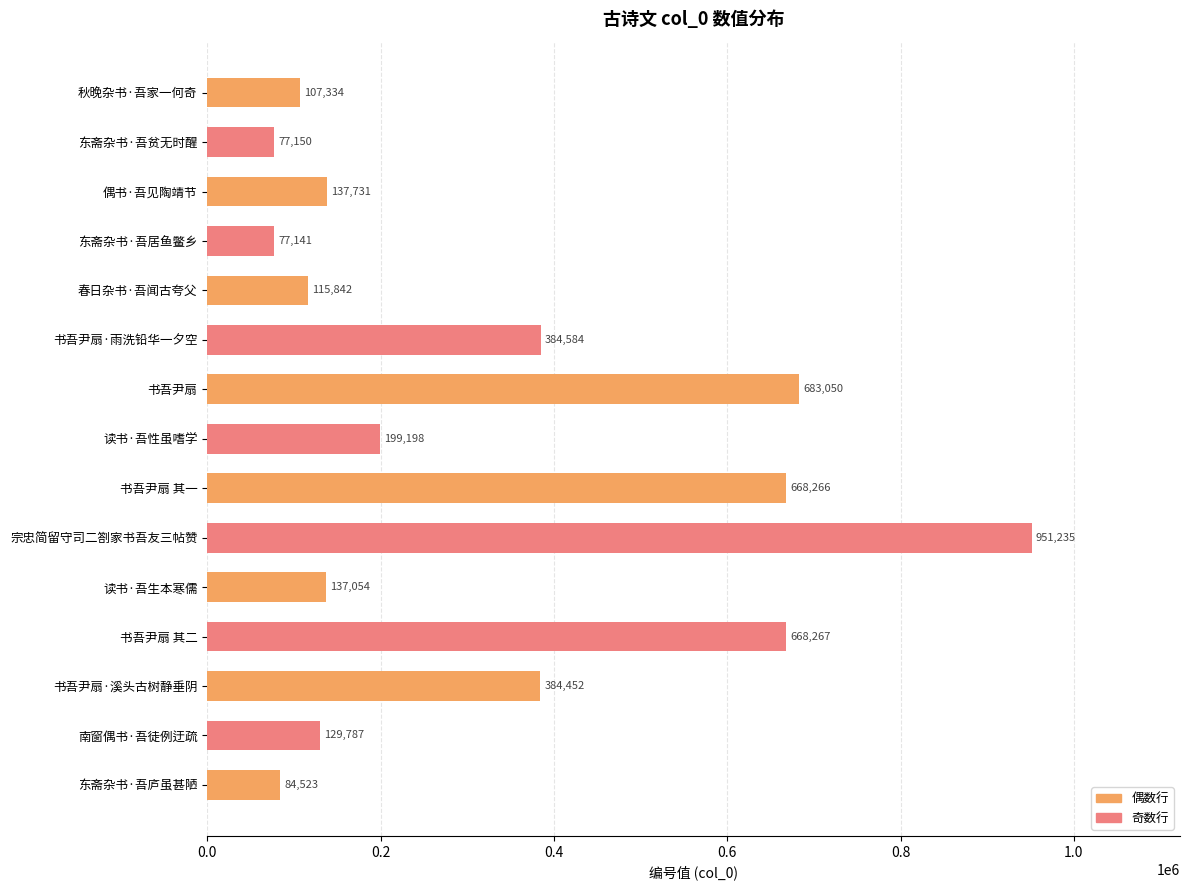

How many distinct data groups are displayed?

1